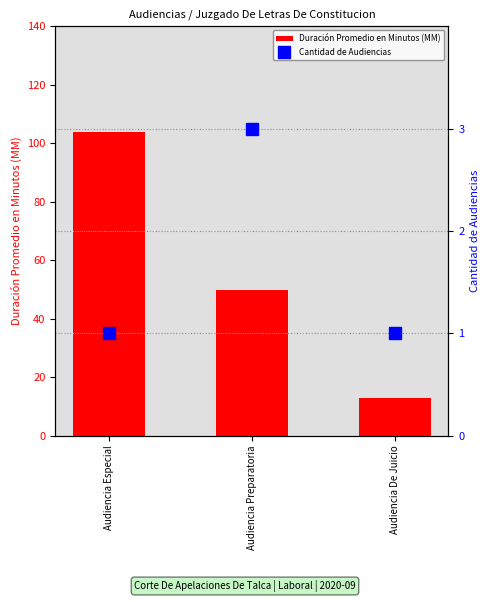

What is the label of the 3rd bar from the left?

Audiencia De Juicio